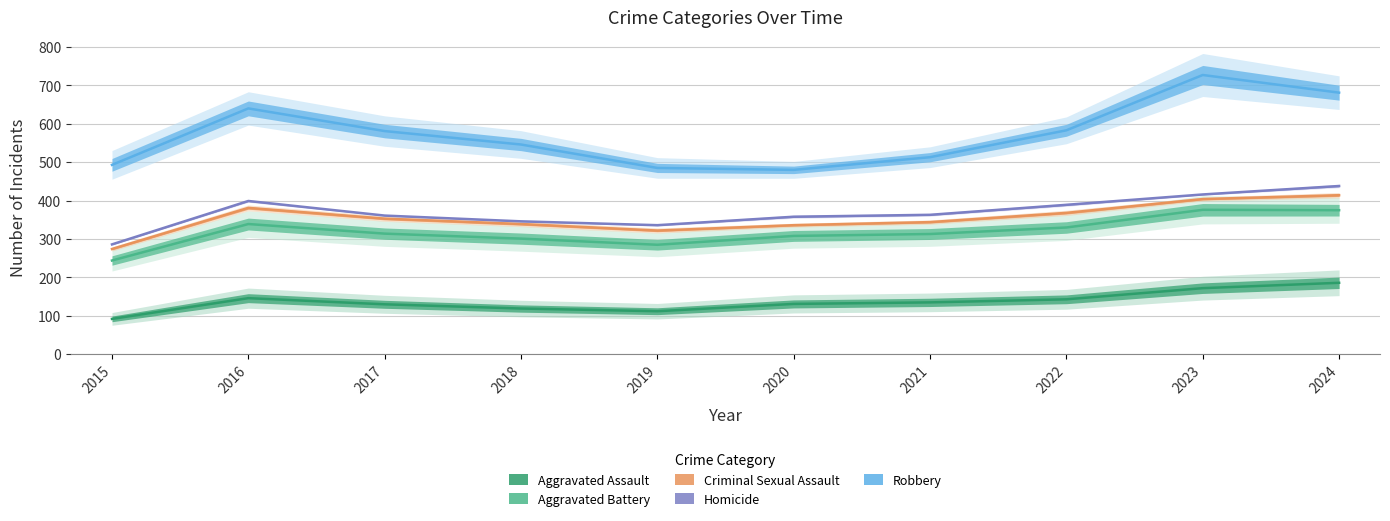

Which category has the highest value in the Robbery series?

2023